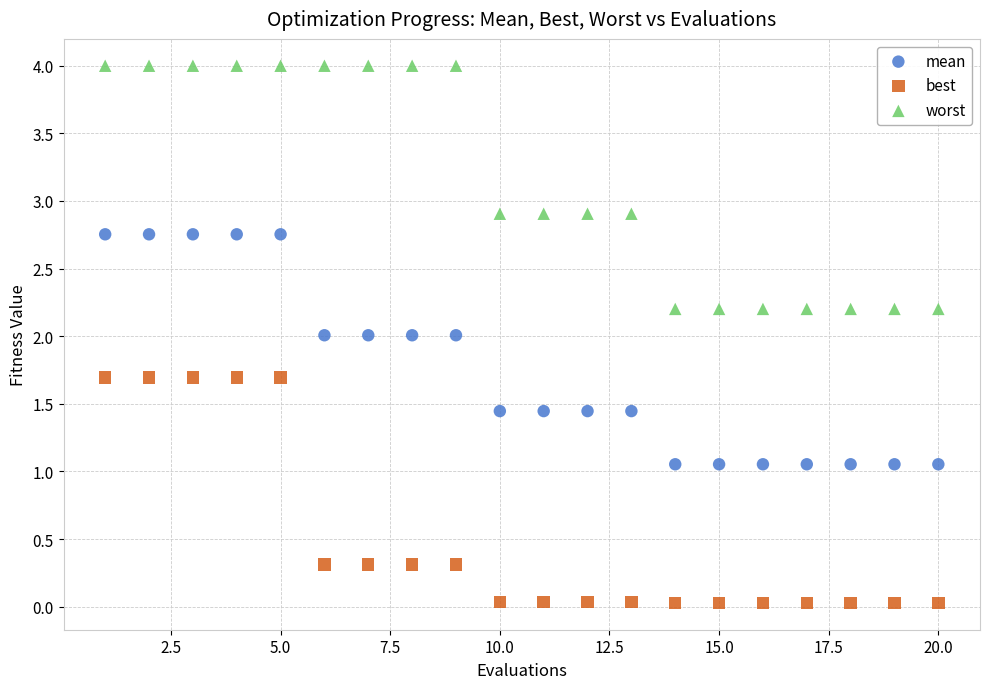

Which series contains the lowest Y value?

best